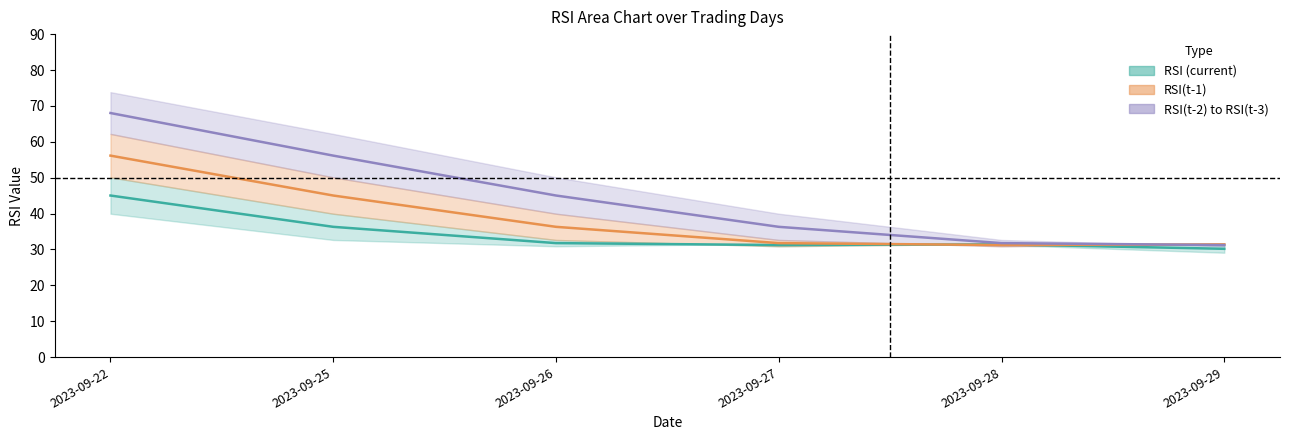

Is it true that RSI midline equals 60.9 at 2023-09-25?

False